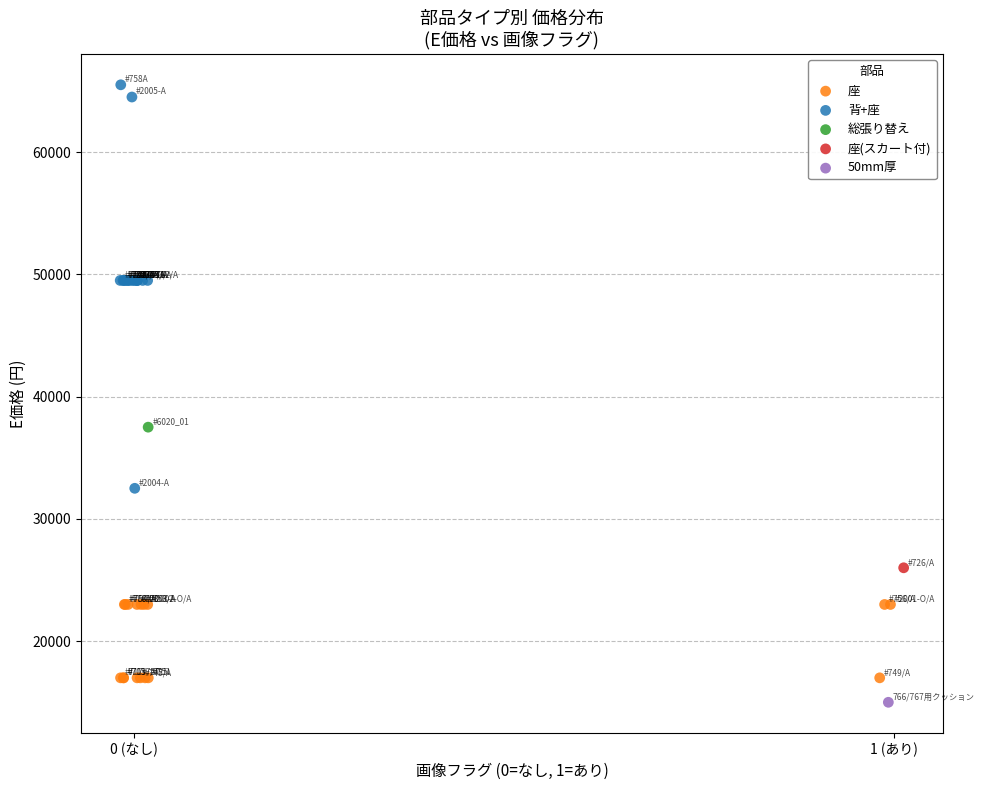

Which series contains the lowest Y value?

50mm厚